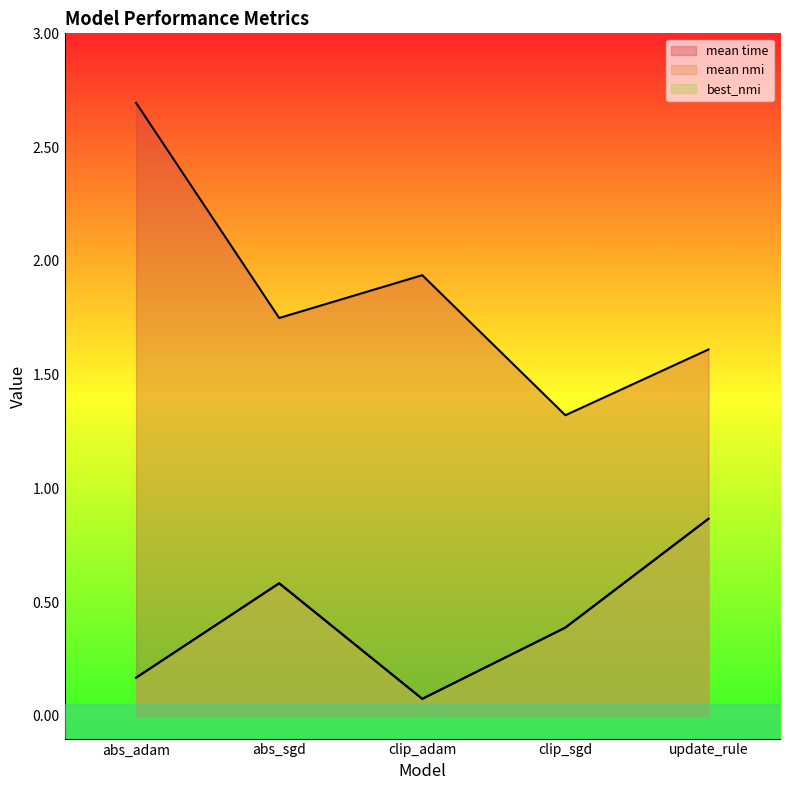

List the labels in order of mean time value, smallest first.

clip_sgd, update_rule, abs_sgd, clip_adam, abs_adam